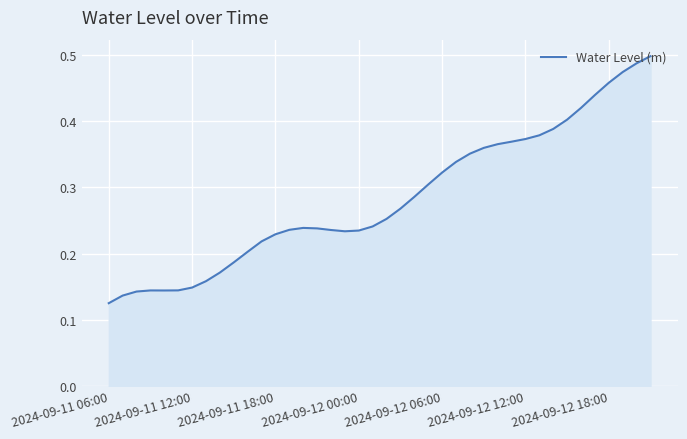

How many lines are shown in the chart?

1